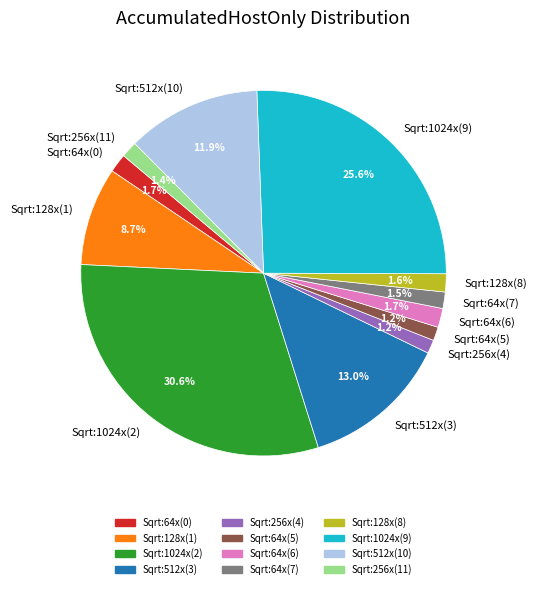

What percentage do Sqrt:64x(7) and Sqrt:1024x(2) together represent?

32.1%